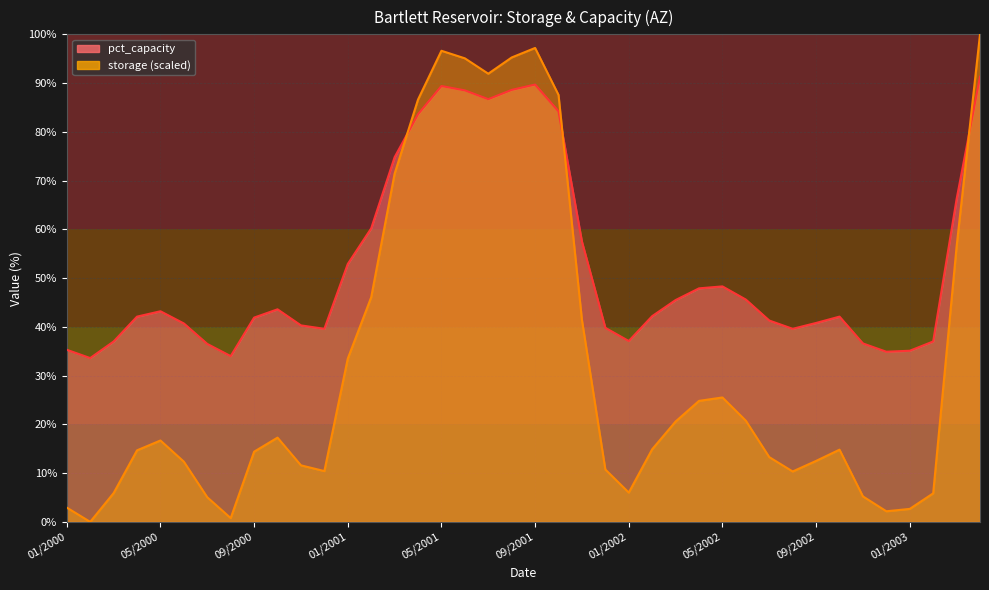

What is the label of the 26th point from the right?

03/2001